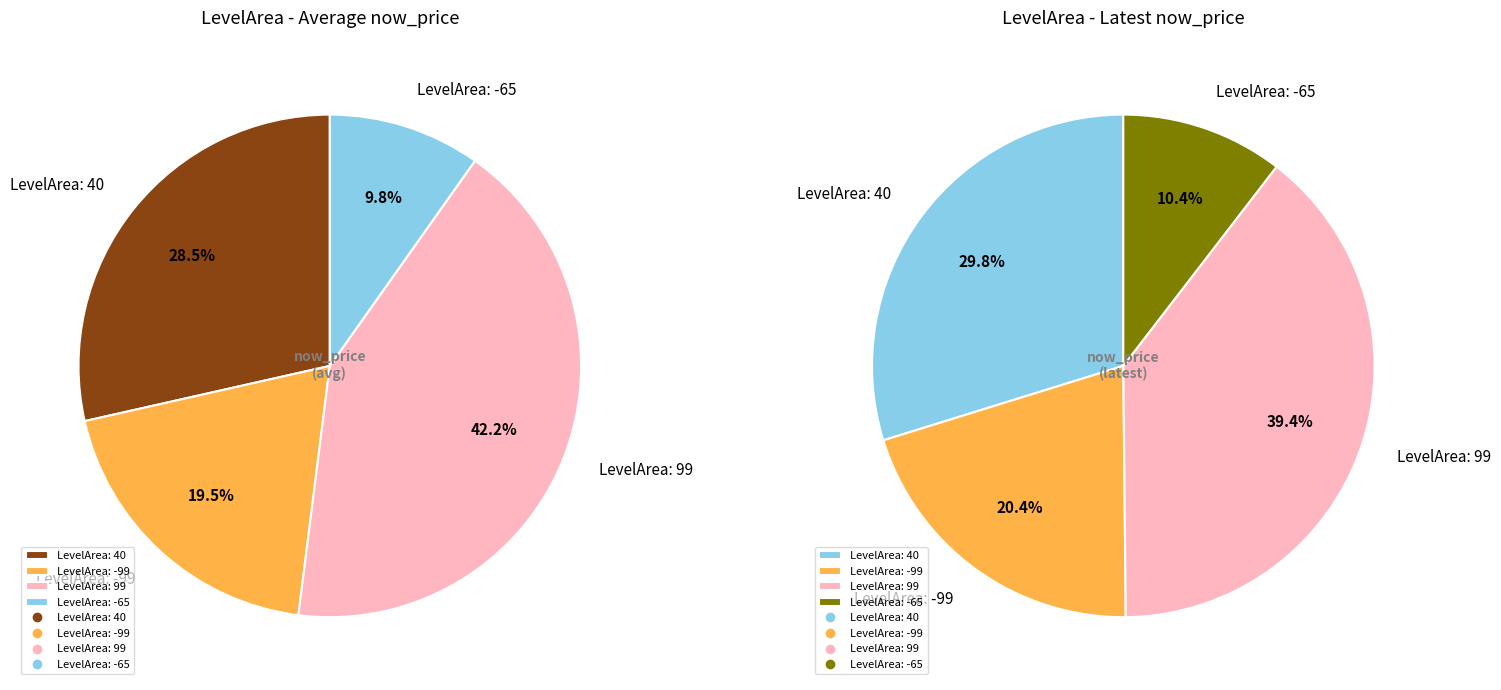

Combined, do -65 and 99 account for over 50%?

No